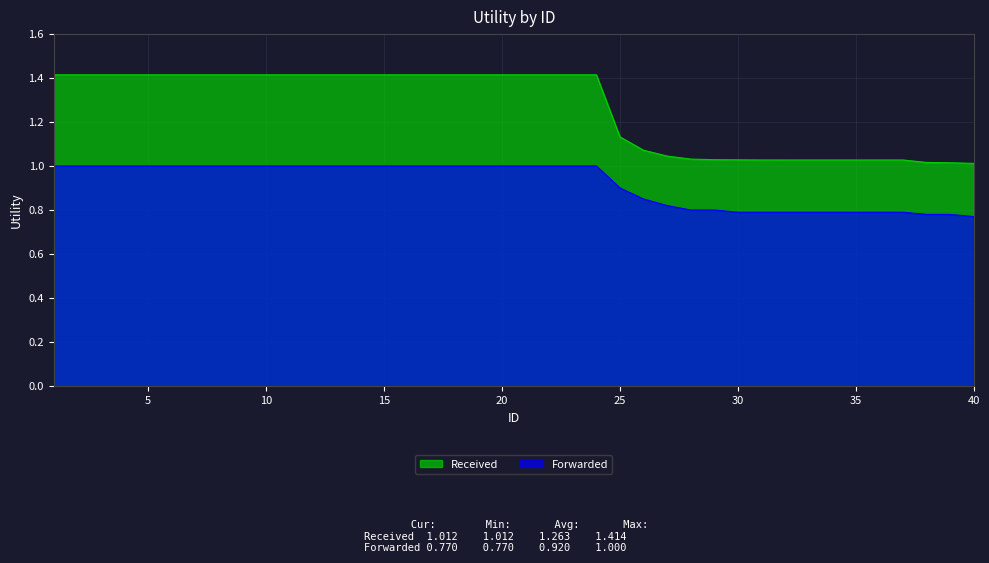

At 28, list the series in order from largest to smallest.

Received, Forwarded